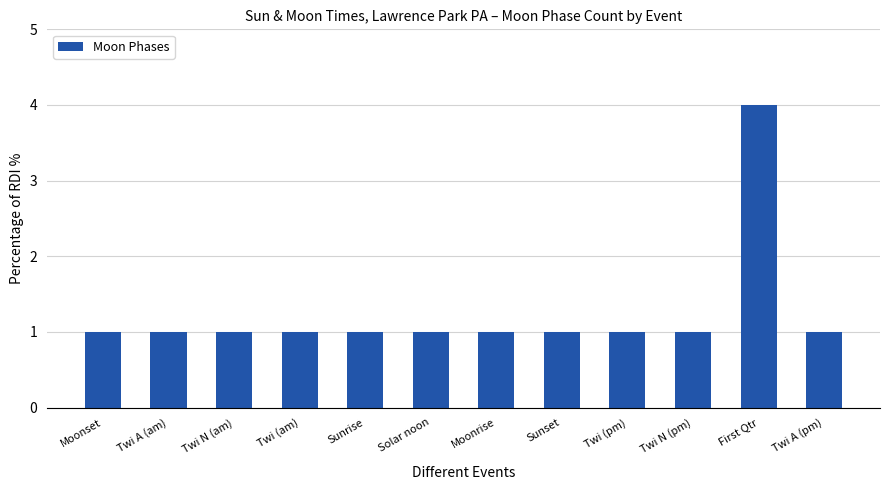

Are the bars horizontal?

No